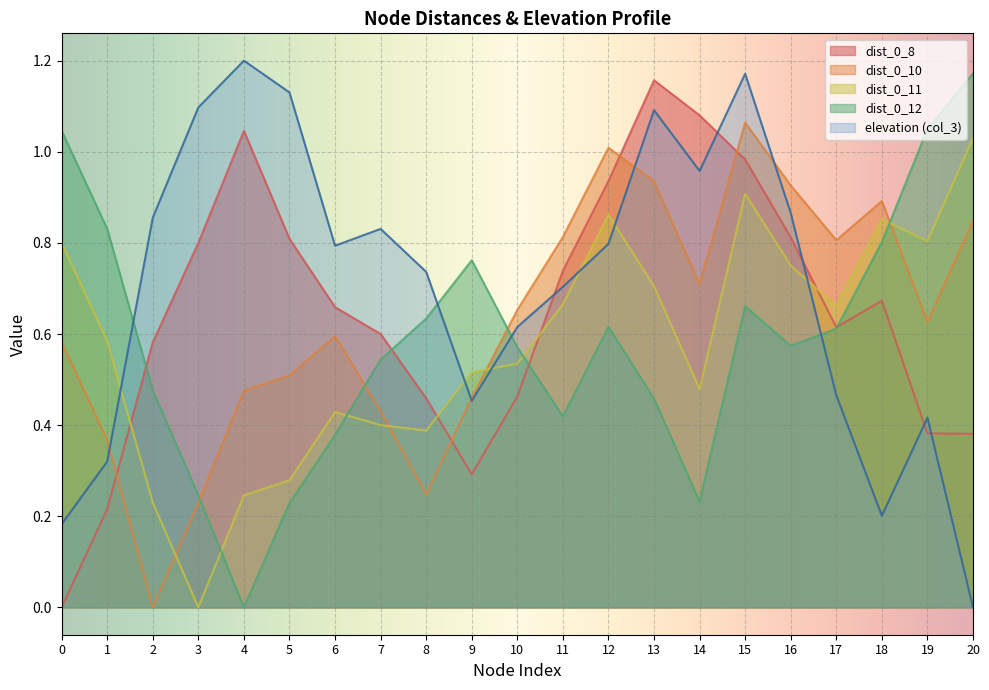

Where is dist_0_11 (col_11) nearest to the value 0?

3